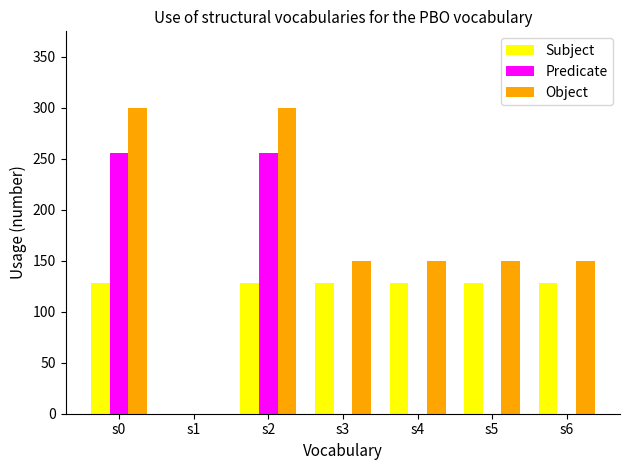

Is it true that Predicate equals -168 at s3?

False